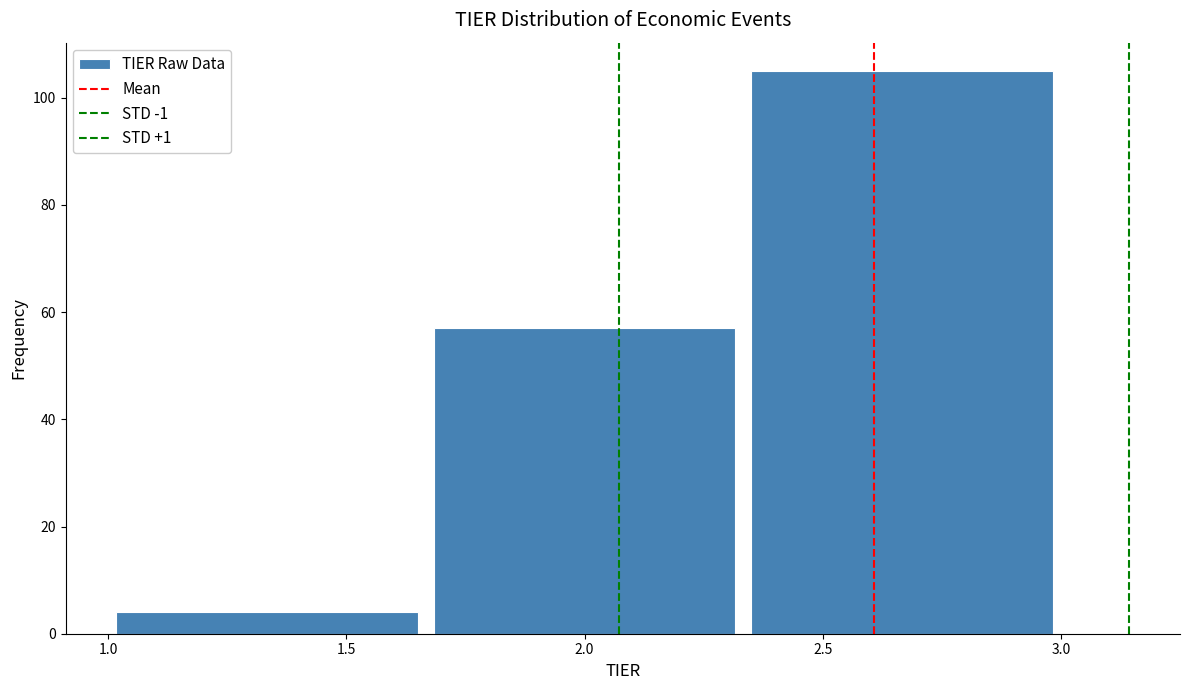

Reading left to right, transcribe this chart: for each bar, give the range it covers on the x-axis and its height. Neither the bar edges nor the heights are printed on the chart, so give them approximately, as read against the axes.

1.00 to 1.65: 4
1.65 to 2.35: 58
2.35 to 3.00: 106